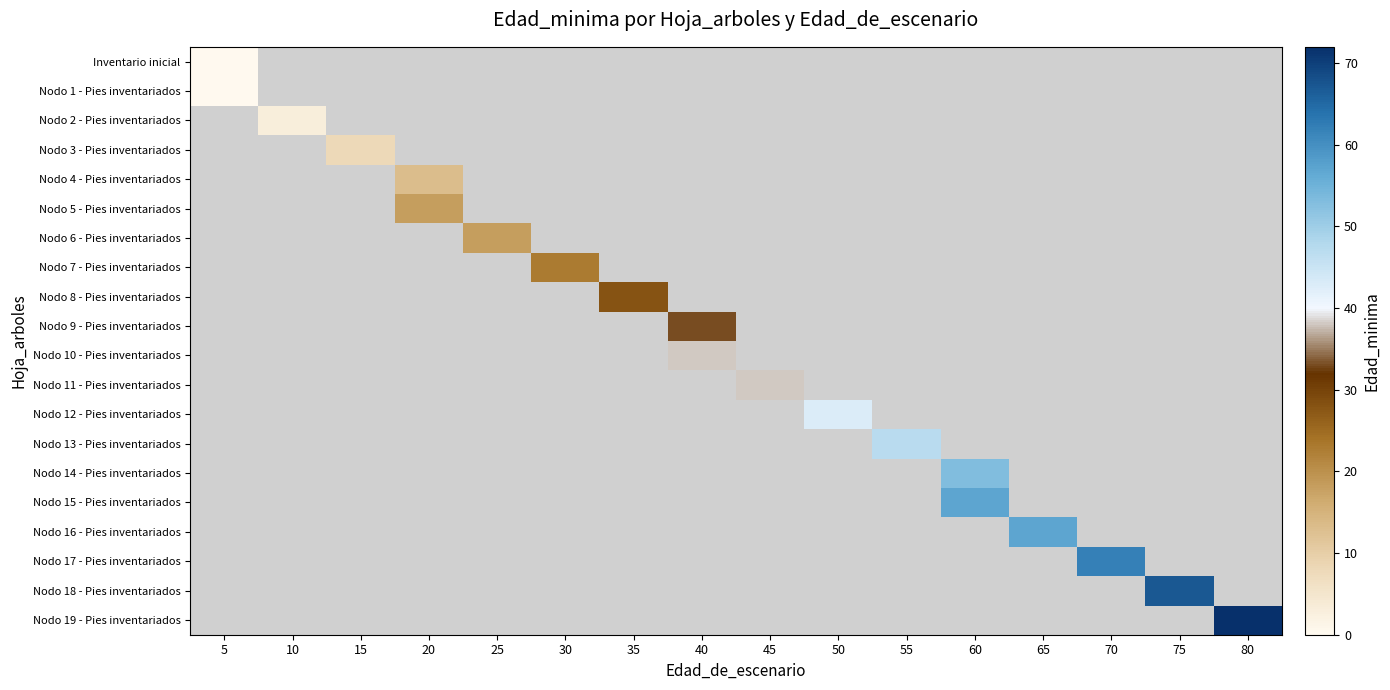

Is it true that Nodo 8 - Pies inventariados equals 15.8 at 35?

False